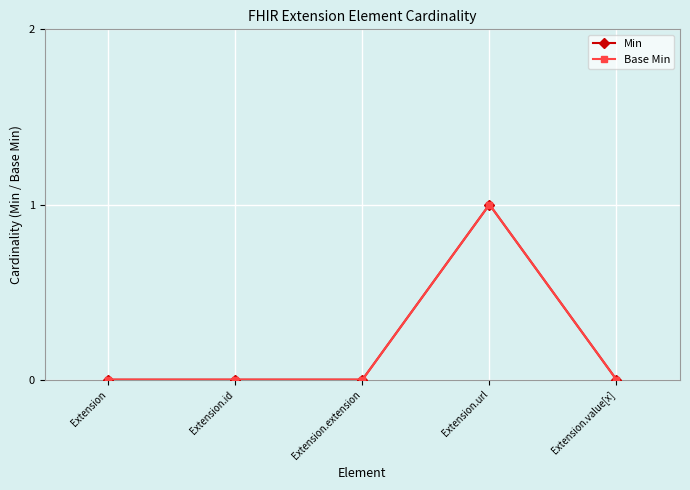

Does the chart have visible grid lines?

Yes